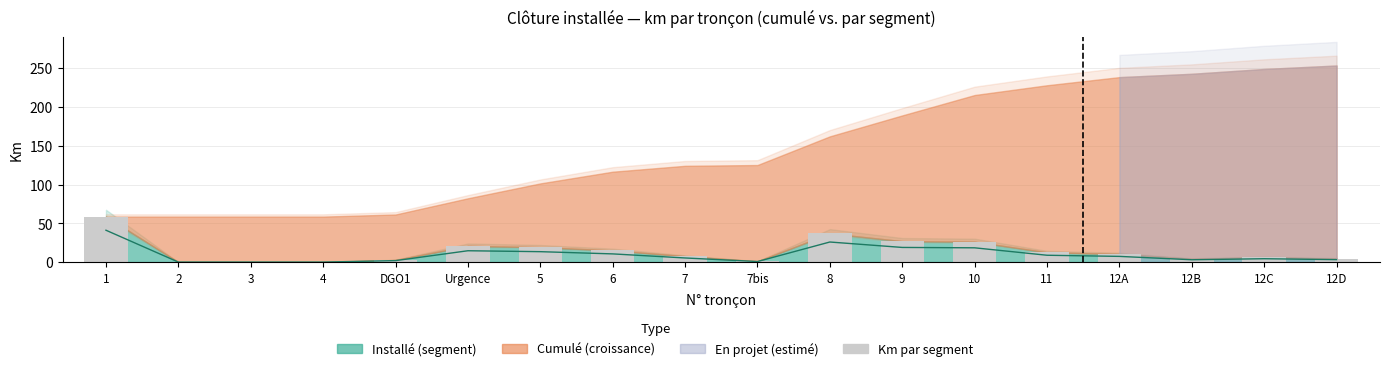

What is the sum of all values?

253.6